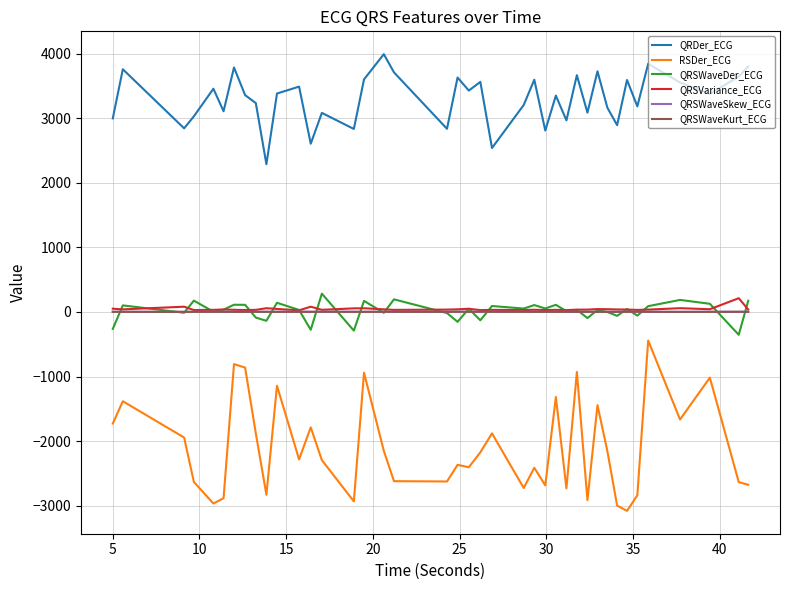

Which series has the widest spread of values?

RSDer_ECG